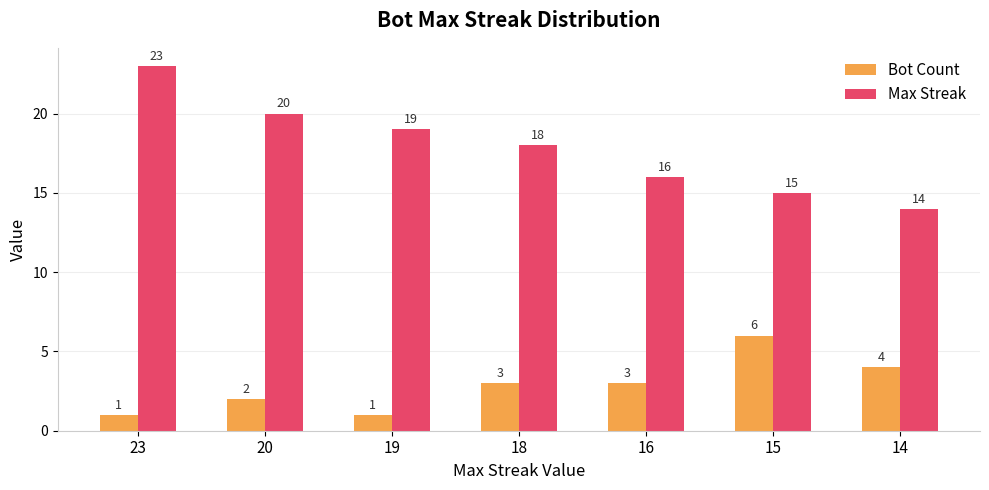

Rank the series by their maximum value, from lowest to highest.

Bot Count, Max Streak